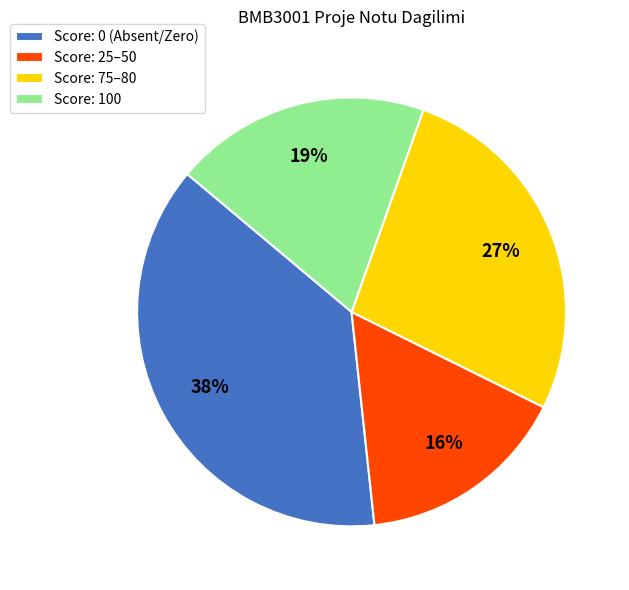

To the nearest percent, what portion does Score: 25–50 represent?

16%